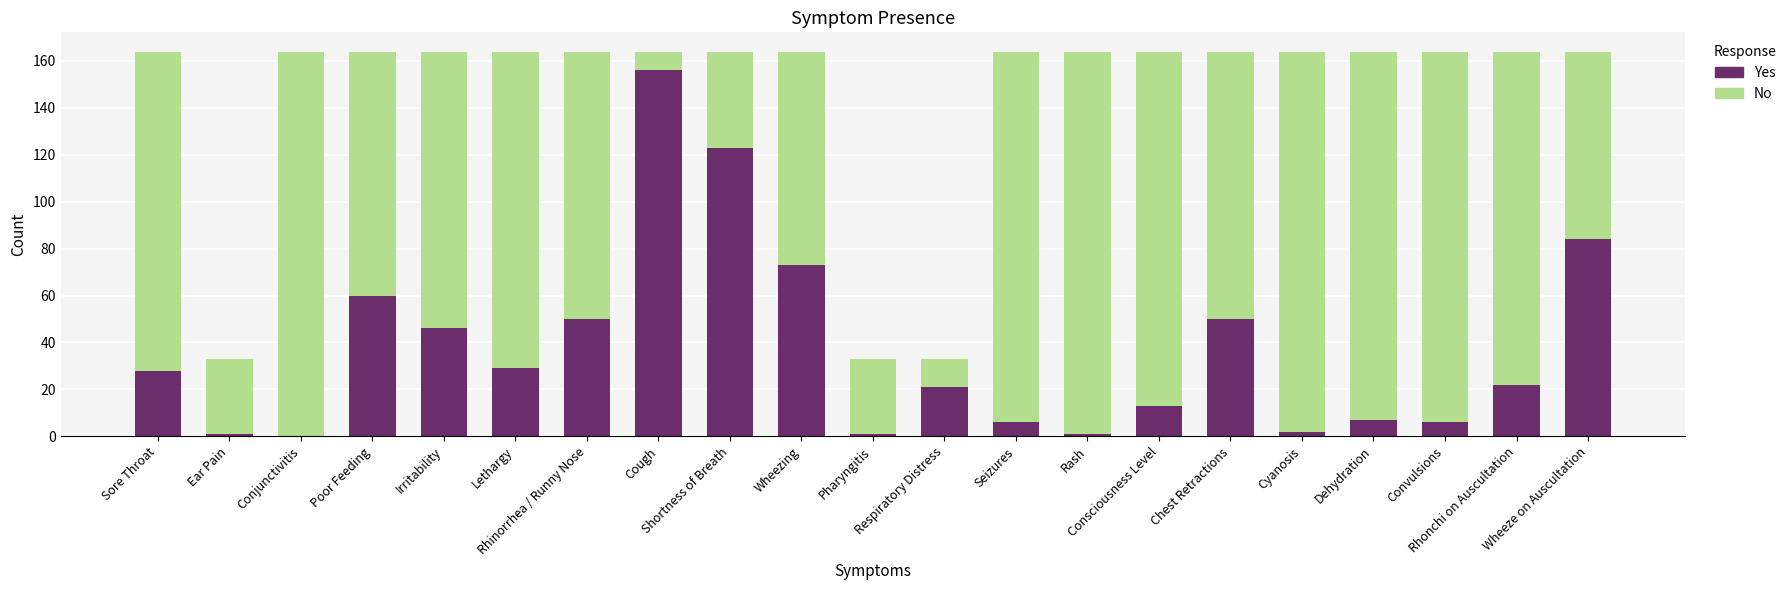

What is the maximum value for Yes?

156